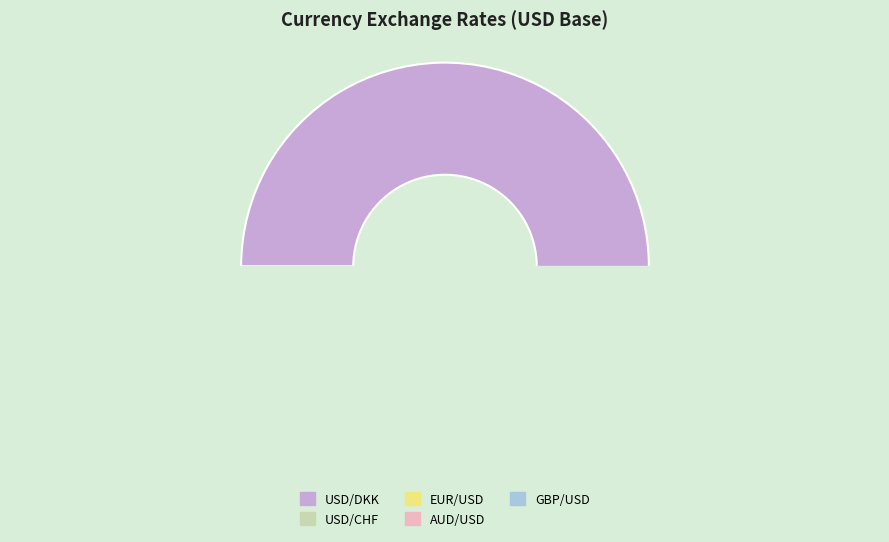

How many segments does this pie chart have?

5